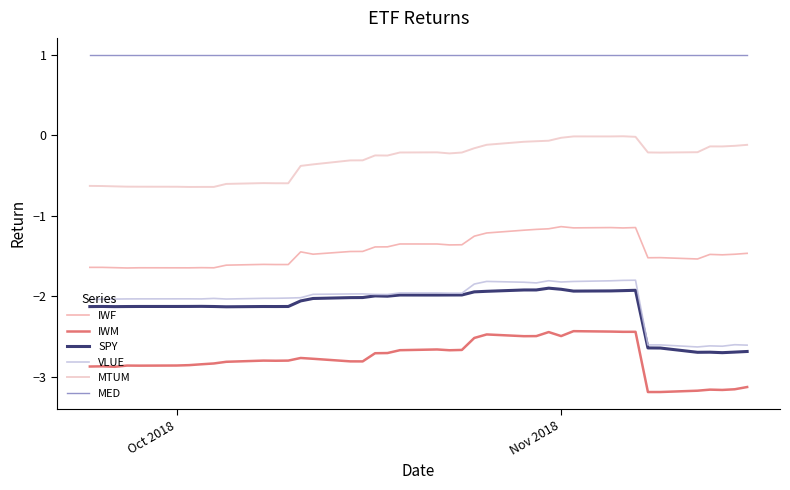

How many lines are shown in the chart?

6